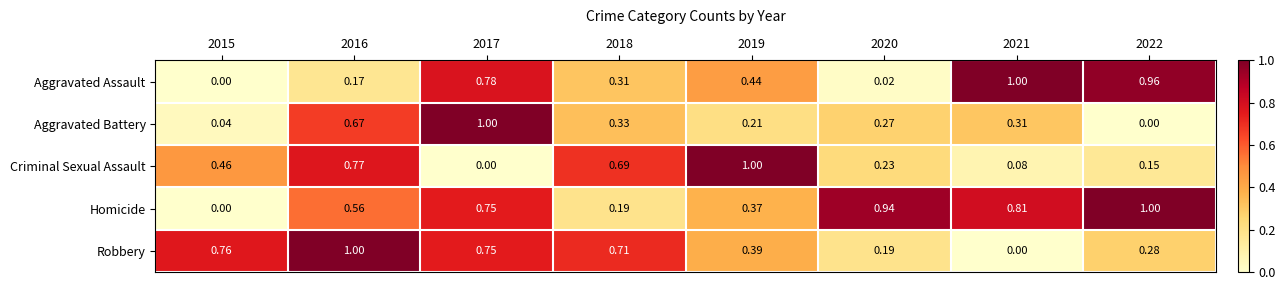

Rank the series by their average value, from lowest to highest.

Aggravated Battery, Criminal Sexual Assault, Aggravated Assault, Robbery, Homicide